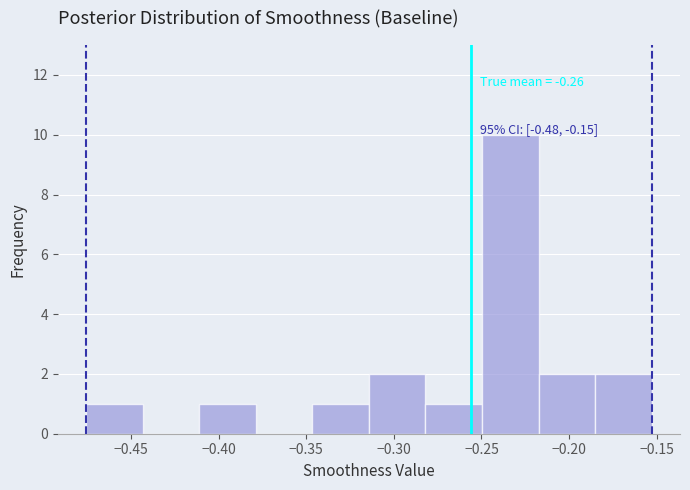

Which range on the x-axis has the tallest bar?

-0.250 to -0.215